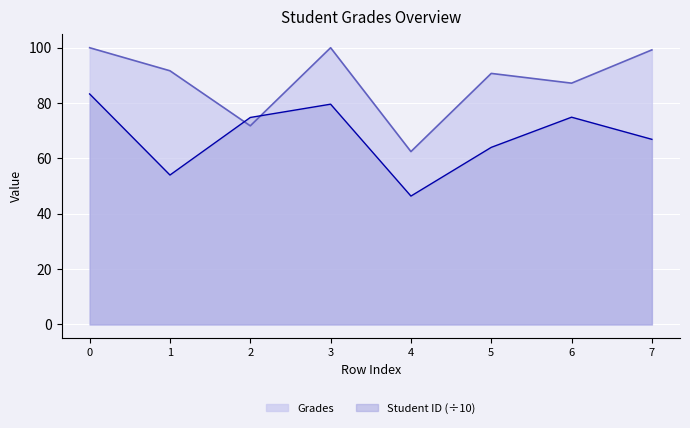

True or false: Student ID has a value of 83.3 at 0.

True